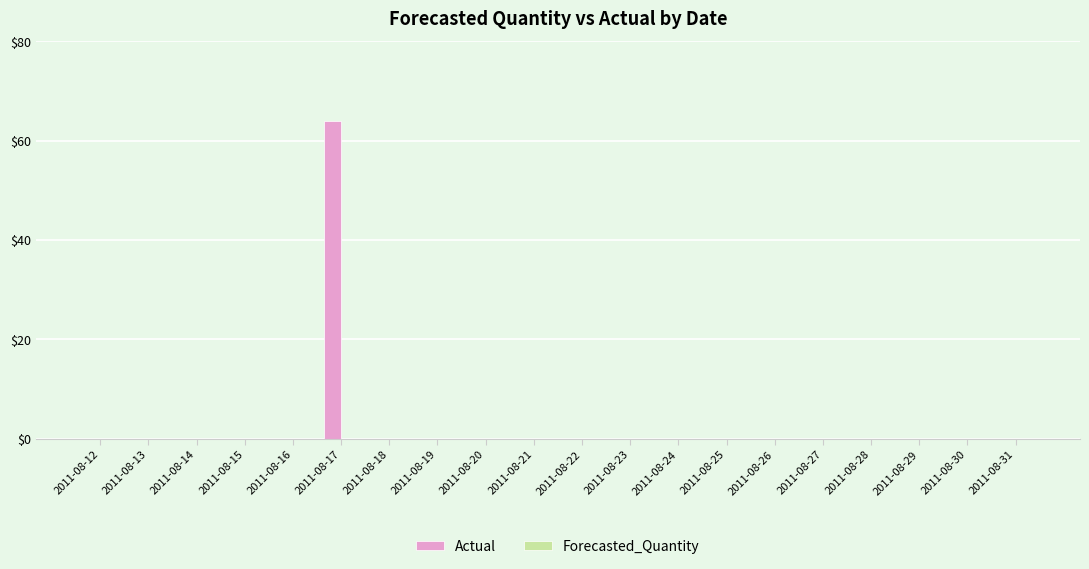

Reading right to left, what are all the values shown in this chart?

2011-08-31=0	2011-08-30=0	2011-08-29=0	2011-08-28=0	2011-08-27=0	2011-08-26=0	2011-08-25=0	2011-08-24=0	2011-08-23=0	2011-08-22=0	2011-08-21=0	2011-08-20=0	2011-08-19=0	2011-08-18=0	2011-08-17=64	2011-08-16=0	2011-08-15=0	2011-08-14=0	2011-08-13=0	2011-08-12=0